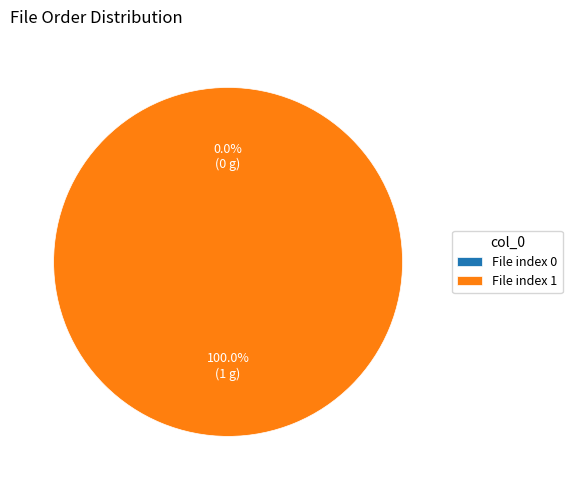

How many slices are in this pie chart?

2